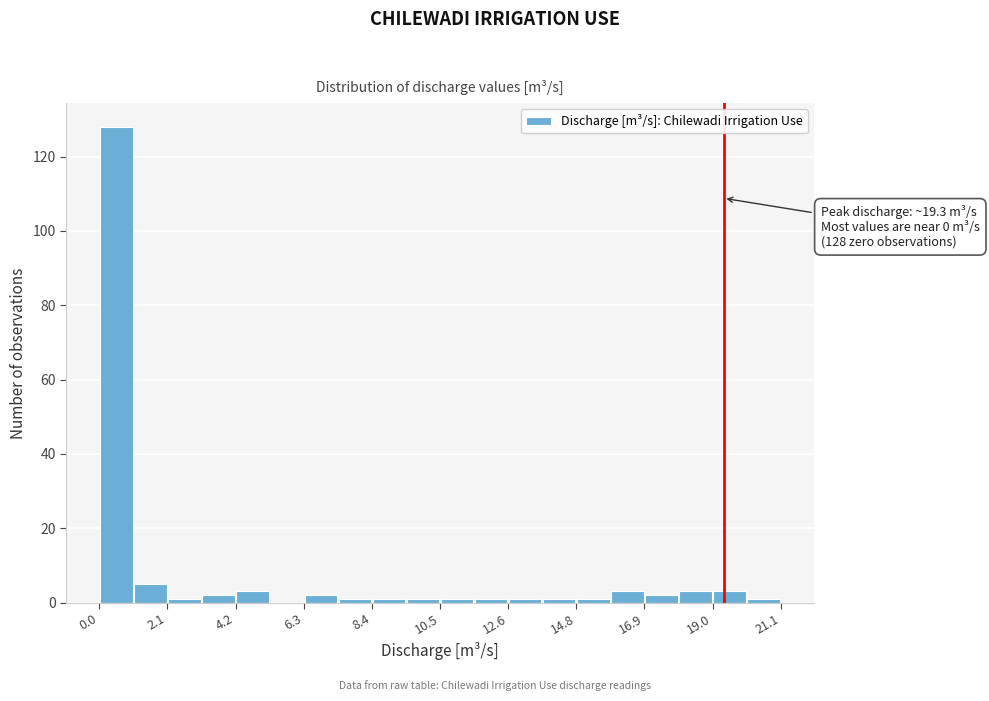

Read against the x-axis, roughly where is the centre of the tallest bar?

0.5